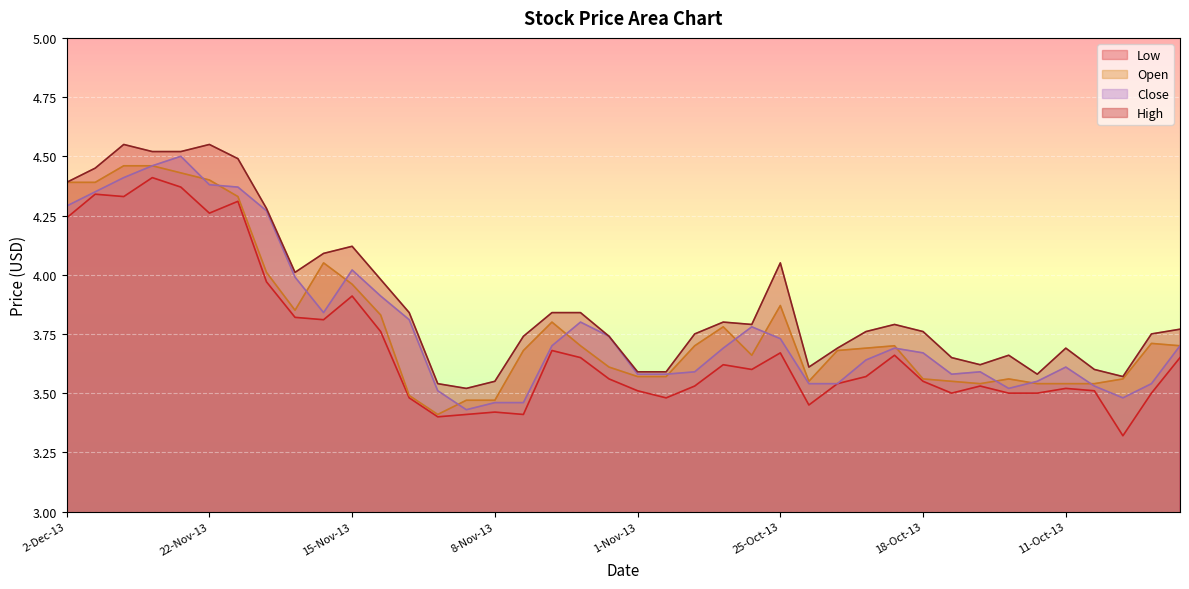

Reading right to left, list all the values displayed in this chart.

Low: 7-Oct-13=3.6	8-Oct-13=3.5	9-Oct-13=3.3	10-Oct-13=3.5	11-Oct-13=3.5	14-Oct-13=3.5	15-Oct-13=3.5	16-Oct-13=3.5	17-Oct-13=3.5	18-Oct-13=3.5	21-Oct-13=3.7	22-Oct-13=3.6	23-Oct-13=3.5	24-Oct-13=3.5	25-Oct-13=3.7	28-Oct-13=3.6	29-Oct-13=3.6	30-Oct-13=3.5	31-Oct-13=3.5	1-Nov-13=3.5	4-Nov-13=3.6	5-Nov-13=3.6	6-Nov-13=3.7	7-Nov-13=3.4	8-Nov-13=3.4	11-Nov-13=3.4	12-Nov-13=3.4	13-Nov-13=3.5	14-Nov-13=3.8	15-Nov-13=3.9	18-Nov-13=3.8	19-Nov-13=3.8	20-Nov-13=4.0	21-Nov-13=4.3	22-Nov-13=4.3	25-Nov-13=4.4	26-Nov-13=4.4	27-Nov-13=4.3	29-Nov-13=4.3	2-Dec-13=4.2
Open: 7-Oct-13=3.7	8-Oct-13=3.7	9-Oct-13=3.6	10-Oct-13=3.5	11-Oct-13=3.5	14-Oct-13=3.5	15-Oct-13=3.6	16-Oct-13=3.5	17-Oct-13=3.5	18-Oct-13=3.6	21-Oct-13=3.7	22-Oct-13=3.7	23-Oct-13=3.7	24-Oct-13=3.5	25-Oct-13=3.9	28-Oct-13=3.7	29-Oct-13=3.8	30-Oct-13=3.7	31-Oct-13=3.6	1-Nov-13=3.6	4-Nov-13=3.6	5-Nov-13=3.7	6-Nov-13=3.8	7-Nov-13=3.7	8-Nov-13=3.5	11-Nov-13=3.5	12-Nov-13=3.4	13-Nov-13=3.5	14-Nov-13=3.8	15-Nov-13=4.0	18-Nov-13=4.0	19-Nov-13=3.9	20-Nov-13=4.0	21-Nov-13=4.3	22-Nov-13=4.4	25-Nov-13=4.4	26-Nov-13=4.5	27-Nov-13=4.5	29-Nov-13=4.4	2-Dec-13=4.4
High: 7-Oct-13=3.8	8-Oct-13=3.8	9-Oct-13=3.6	10-Oct-13=3.6	11-Oct-13=3.7	14-Oct-13=3.6	15-Oct-13=3.7	16-Oct-13=3.6	17-Oct-13=3.6	18-Oct-13=3.8	21-Oct-13=3.8	22-Oct-13=3.8	23-Oct-13=3.7	24-Oct-13=3.6	25-Oct-13=4.0	28-Oct-13=3.8	29-Oct-13=3.8	30-Oct-13=3.8	31-Oct-13=3.6	1-Nov-13=3.6	4-Nov-13=3.7	5-Nov-13=3.8	6-Nov-13=3.8	7-Nov-13=3.7	8-Nov-13=3.5	11-Nov-13=3.5	12-Nov-13=3.5	13-Nov-13=3.8	14-Nov-13=4.0	15-Nov-13=4.1	18-Nov-13=4.1	19-Nov-13=4.0	20-Nov-13=4.3	21-Nov-13=4.5	22-Nov-13=4.5	25-Nov-13=4.5	26-Nov-13=4.5	27-Nov-13=4.5	29-Nov-13=4.5	2-Dec-13=4.4
Close: 7-Oct-13=3.7	8-Oct-13=3.5	9-Oct-13=3.5	10-Oct-13=3.5	11-Oct-13=3.6	14-Oct-13=3.5	15-Oct-13=3.5	16-Oct-13=3.6	17-Oct-13=3.6	18-Oct-13=3.7	21-Oct-13=3.7	22-Oct-13=3.6	23-Oct-13=3.5	24-Oct-13=3.5	25-Oct-13=3.7	28-Oct-13=3.8	29-Oct-13=3.7	30-Oct-13=3.6	31-Oct-13=3.6	1-Nov-13=3.6	4-Nov-13=3.7	5-Nov-13=3.8	6-Nov-13=3.7	7-Nov-13=3.5	8-Nov-13=3.5	11-Nov-13=3.4	12-Nov-13=3.5	13-Nov-13=3.8	14-Nov-13=3.9	15-Nov-13=4.0	18-Nov-13=3.8	19-Nov-13=4.0	20-Nov-13=4.3	21-Nov-13=4.4	22-Nov-13=4.4	25-Nov-13=4.5	26-Nov-13=4.5	27-Nov-13=4.4	29-Nov-13=4.3	2-Dec-13=4.3